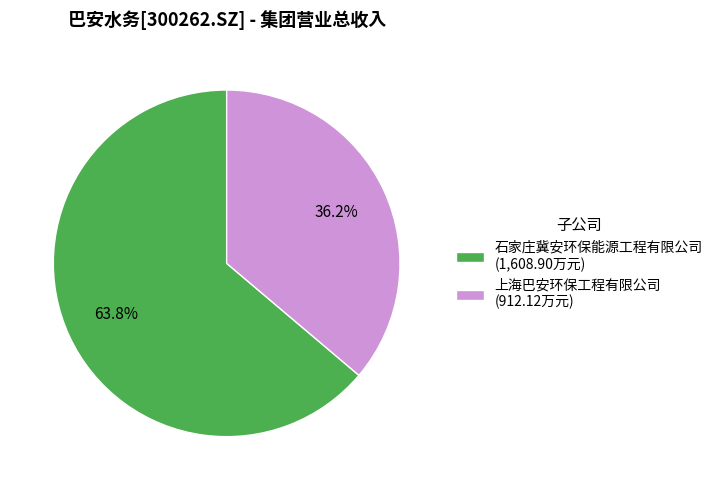

To the nearest percent, what is the difference between the 石家庄冀安环保能源工程有限公司 and 上海巴安环保工程有限公司 slice percentages?

28%